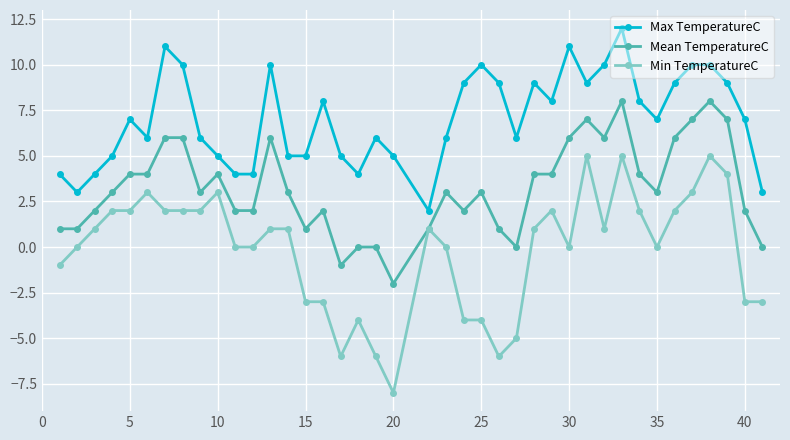

Reading left to right, what are all the values shown in this chart?

Max TemperatureC: 4	3	4	5	7	6	11	10	6	5	4	4	10	5	5	8	5	4	6	5	2	6	9	10	9	6	9	8	11	9	10	12	8	7	9	10	10	9	7	3
Mean TemperatureC: 1	1	2	3	4	4	6	6	3	4	2	2	6	3	1	2	-1	0	0	-2	1	3	2	3	1	0	4	4	6	7	6	8	4	3	6	7	8	7	2	0
Min TemperatureC: -1	0	1	2	2	3	2	2	2	3	0	0	1	1	-3	-3	-6	-4	-6	-8	1	0	-4	-4	-6	-5	1	2	0	5	1	5	2	0	2	3	5	4	-3	-3